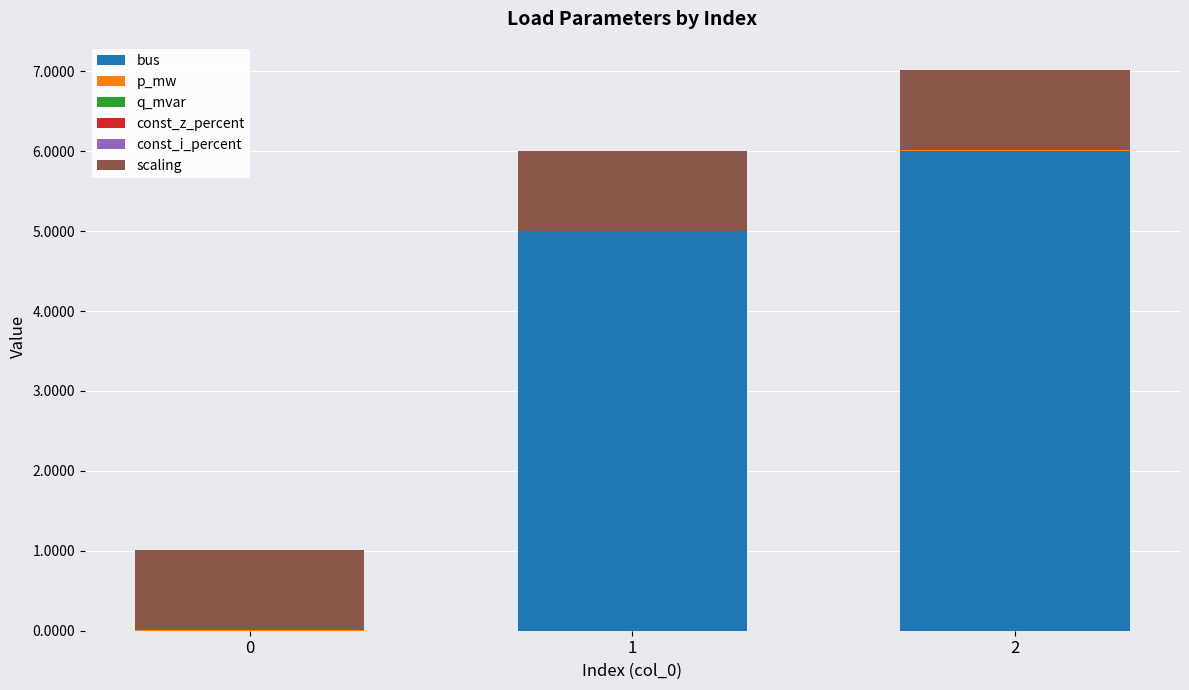

Are the bars horizontal?

No